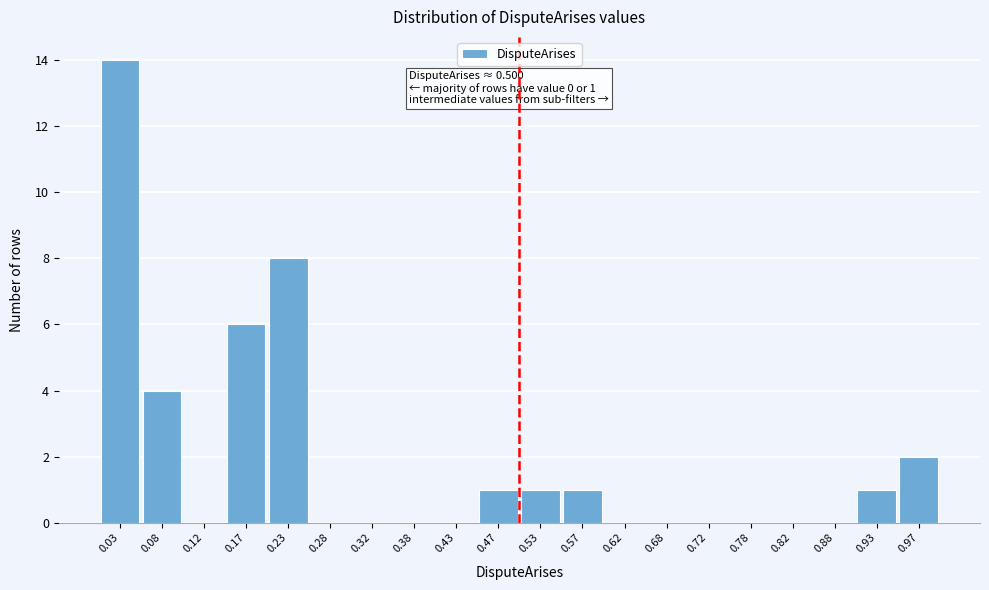

Over which range of the x-axis is the bar tallest?

0.00 to 0.05